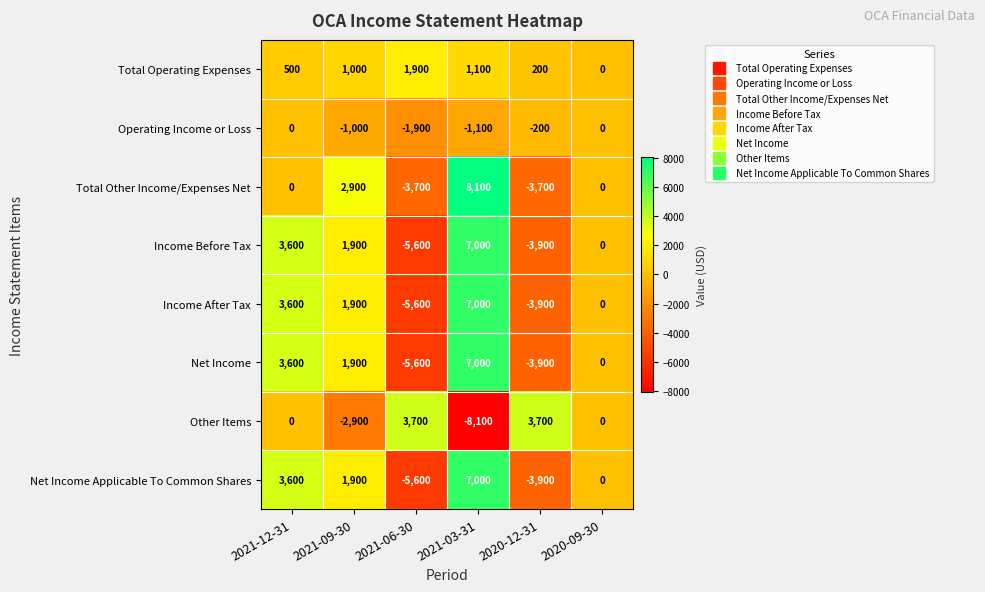

What is the approximate value of Total Other Income/Expenses Net at 2020-12-31, to the nearest 10?

-3700